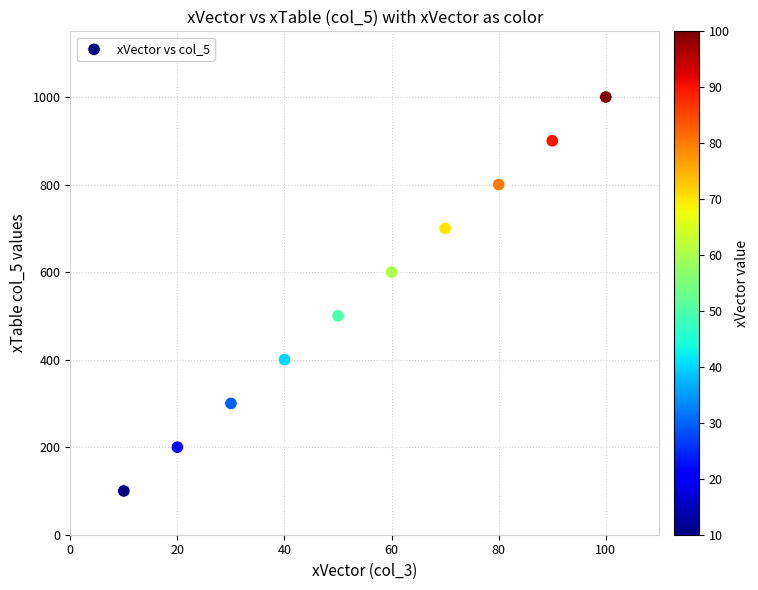

What is the average Y value?

550